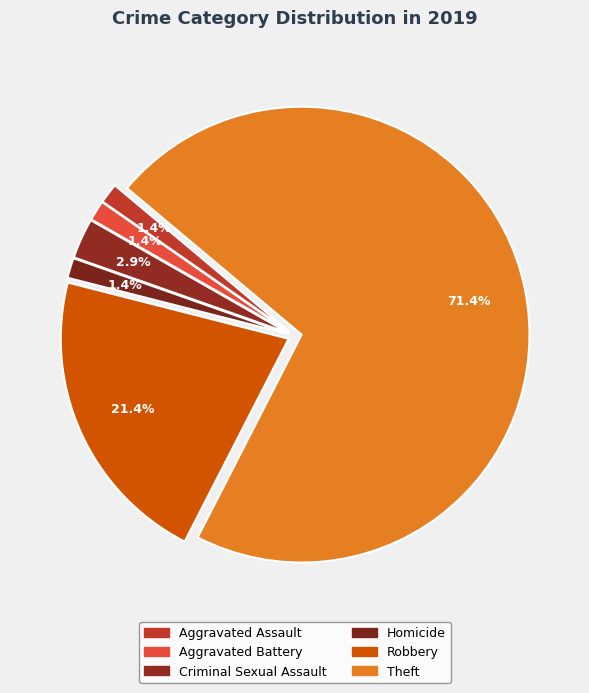

How many slices are in this pie chart?

6